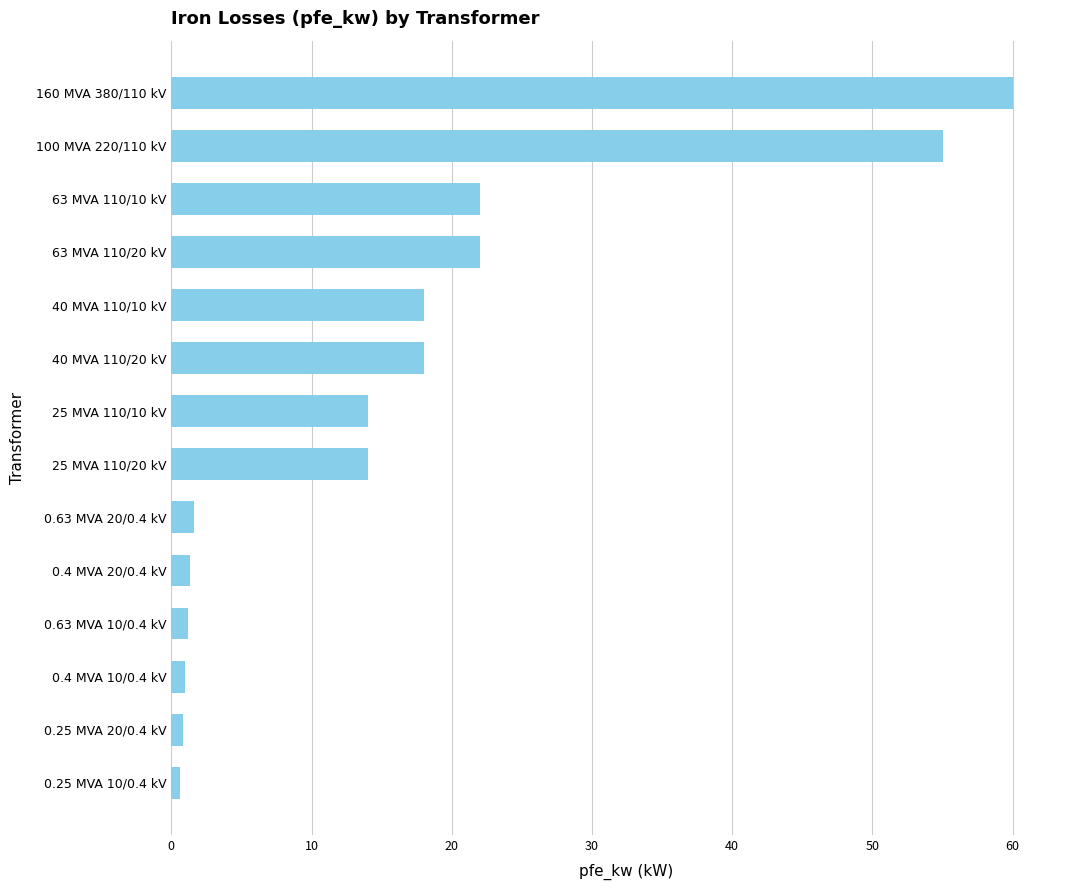

The chart shows a value of 24.0 at 25 MVA 110/10 kV. True or false?

False